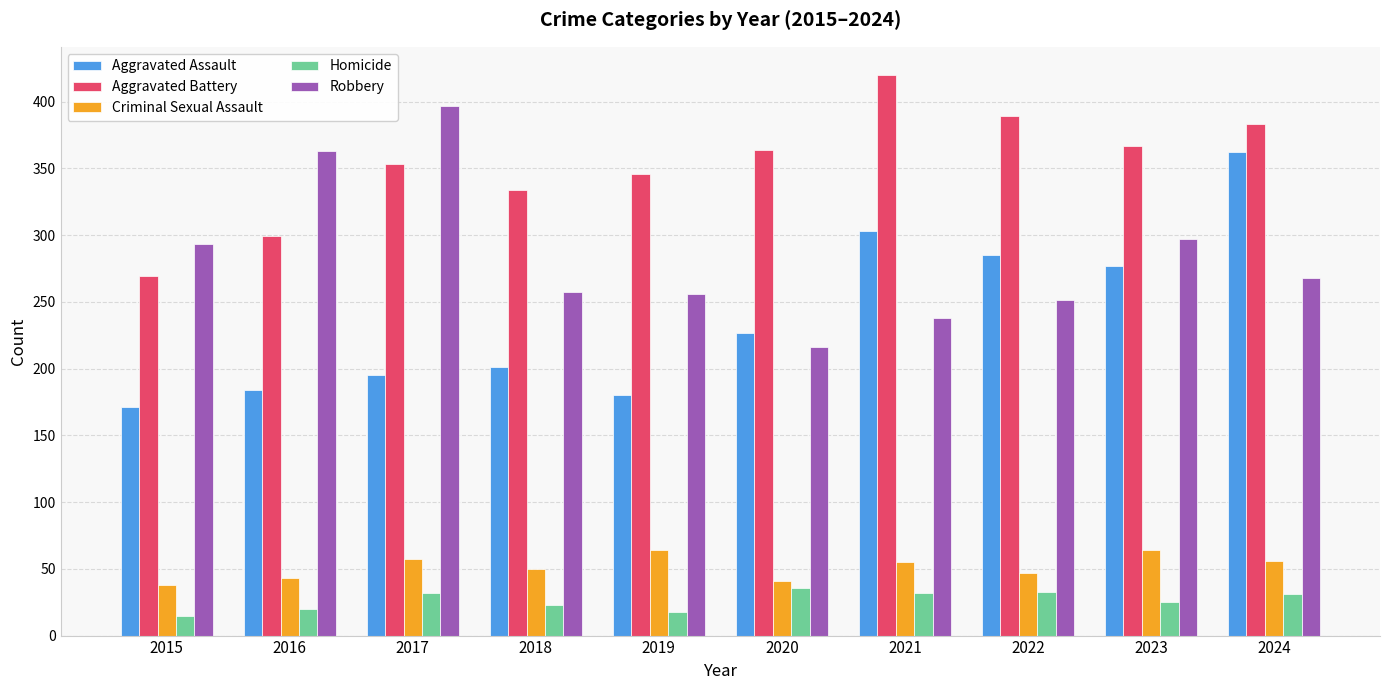

Where is Robbery nearest to the value 306?

2023